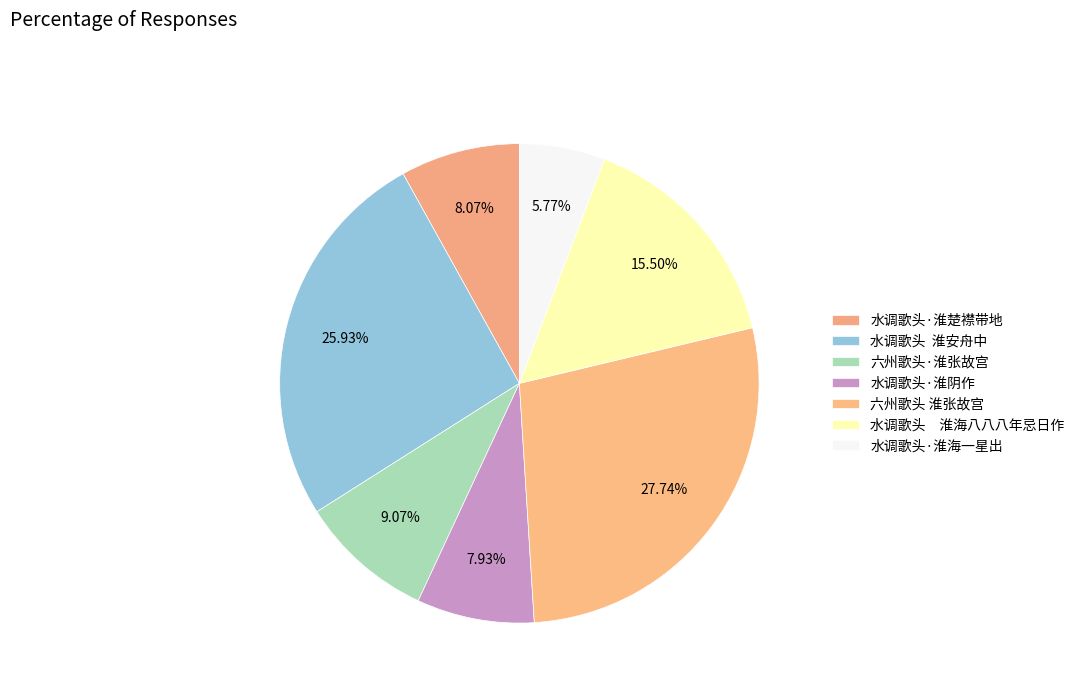

Is there any slice that represents more than half of the pie?

No